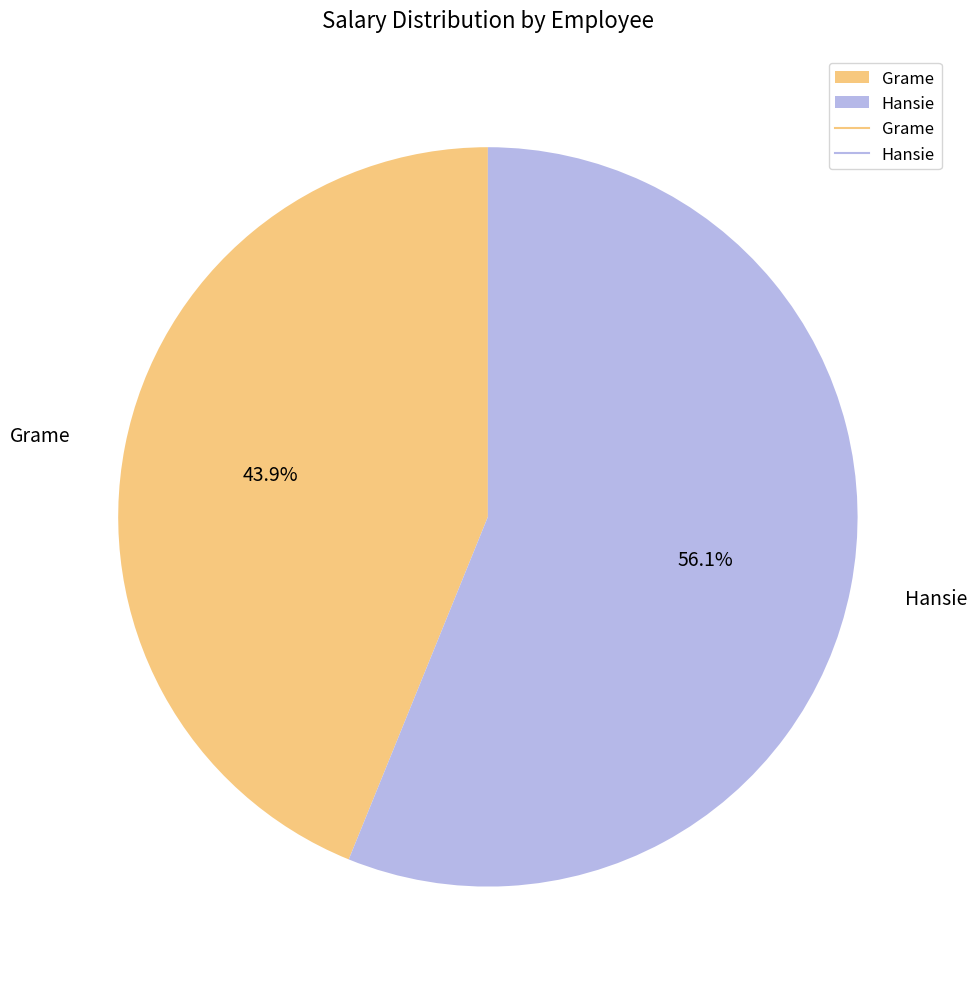

Count the number of slices in the pie.

2